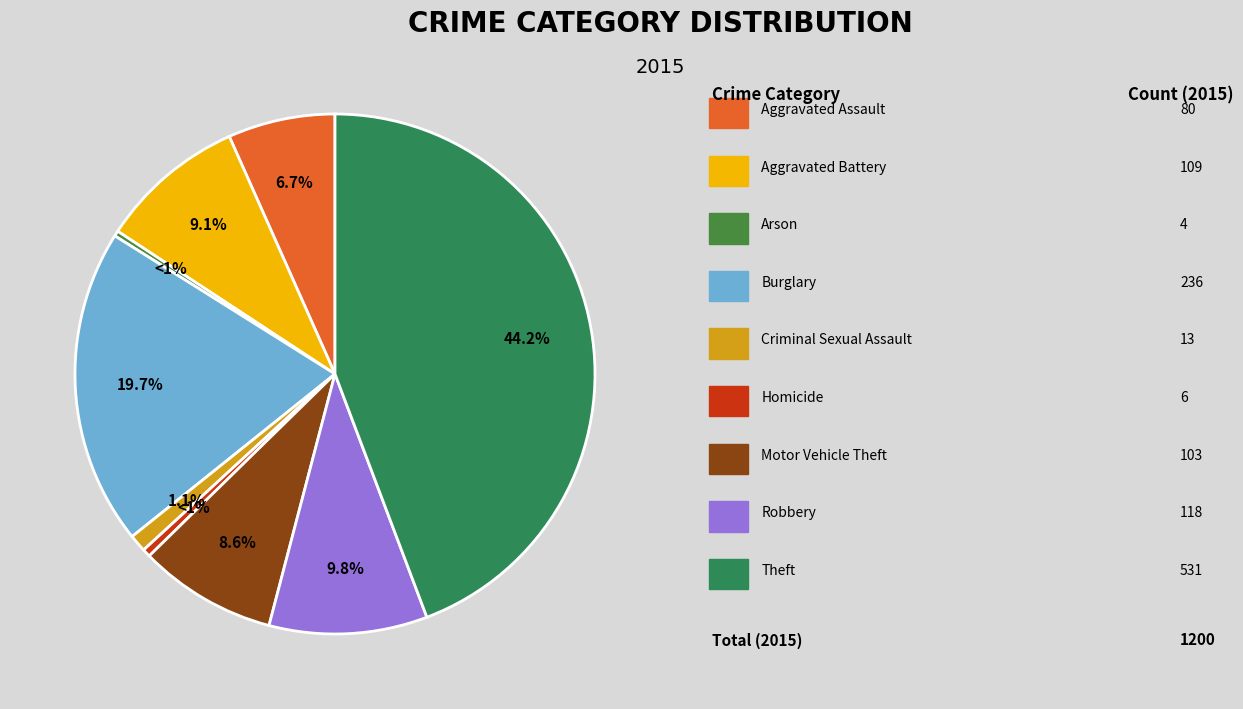

Rank the categories by value from lowest to highest.

Arson, Homicide, Criminal Sexual Assault, Aggravated Assault, Motor Vehicle Theft, Aggravated Battery, Robbery, Burglary, Theft